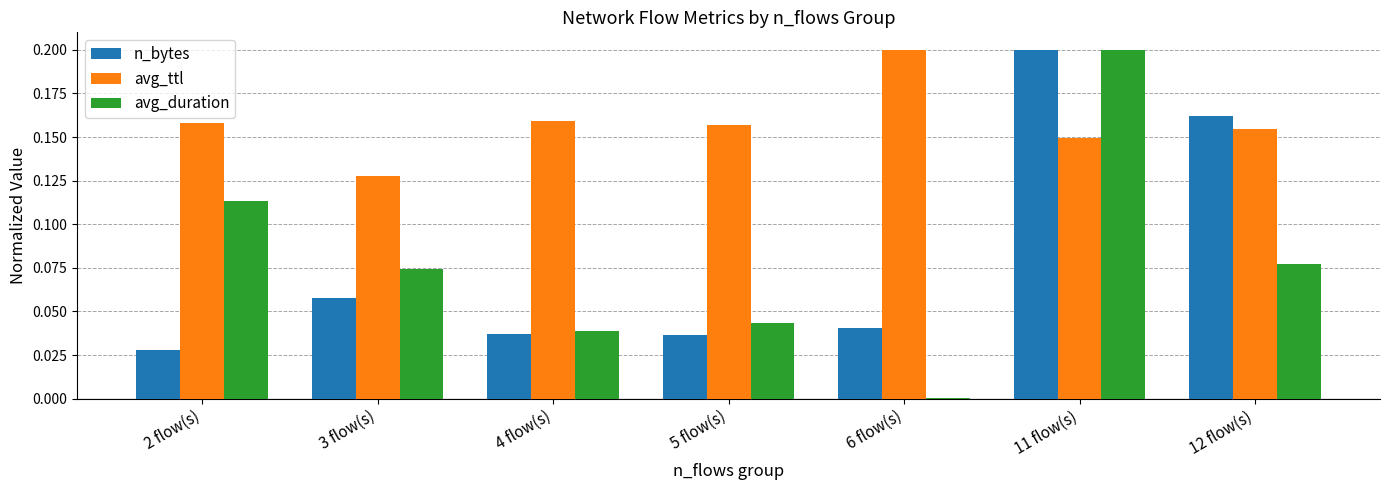

Which series changed the most between 4 flow(s) and 11 flow(s)?

n_bytes